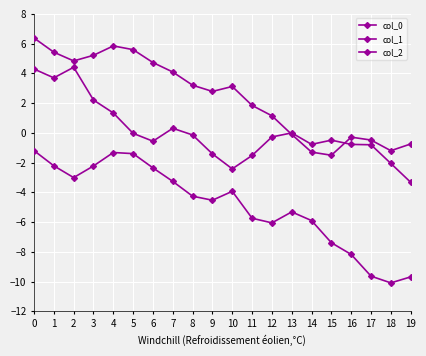

Which has a higher value, 17 or 2?

2